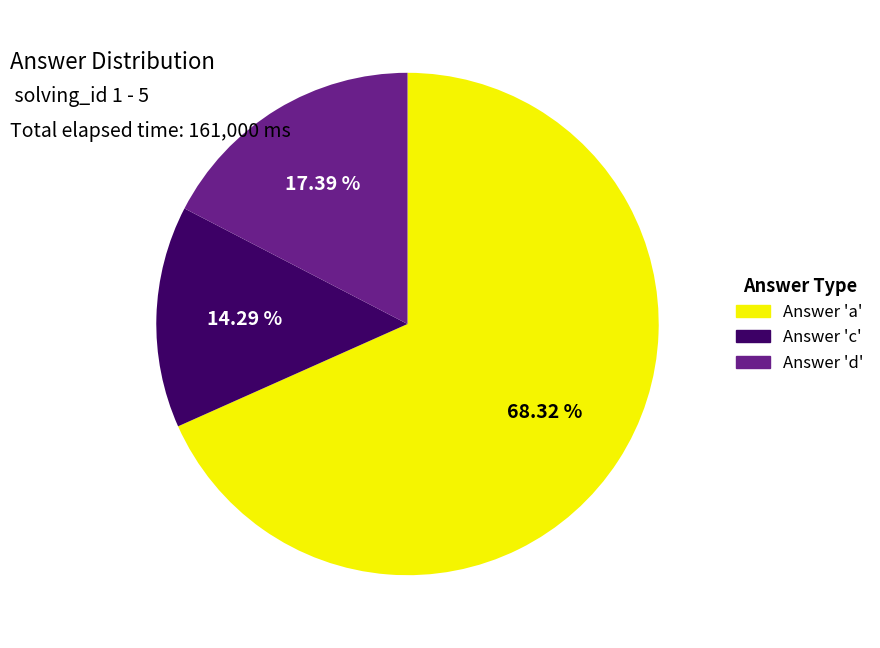

Combined, do Answer 'c' and Answer 'd' account for over 50%?

No